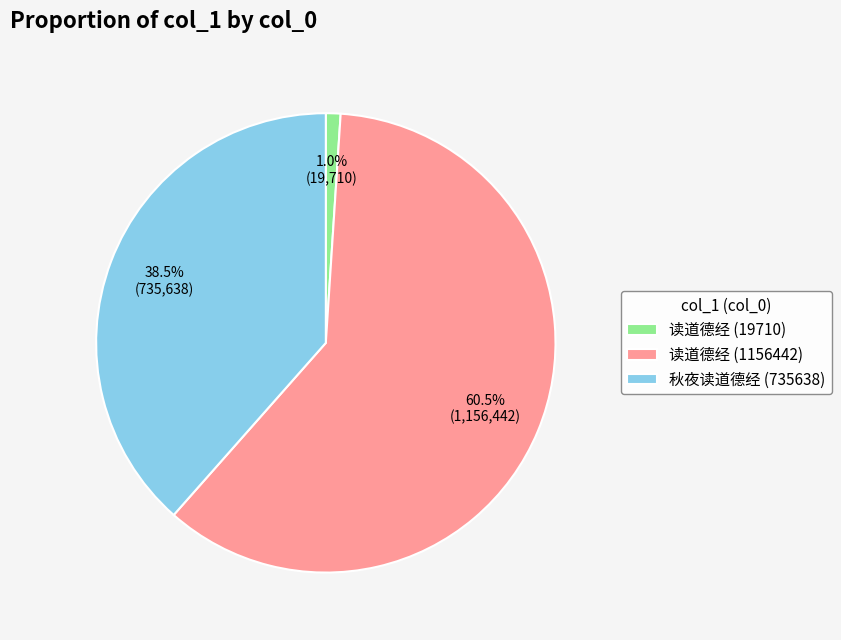

How many segments does this pie chart have?

3